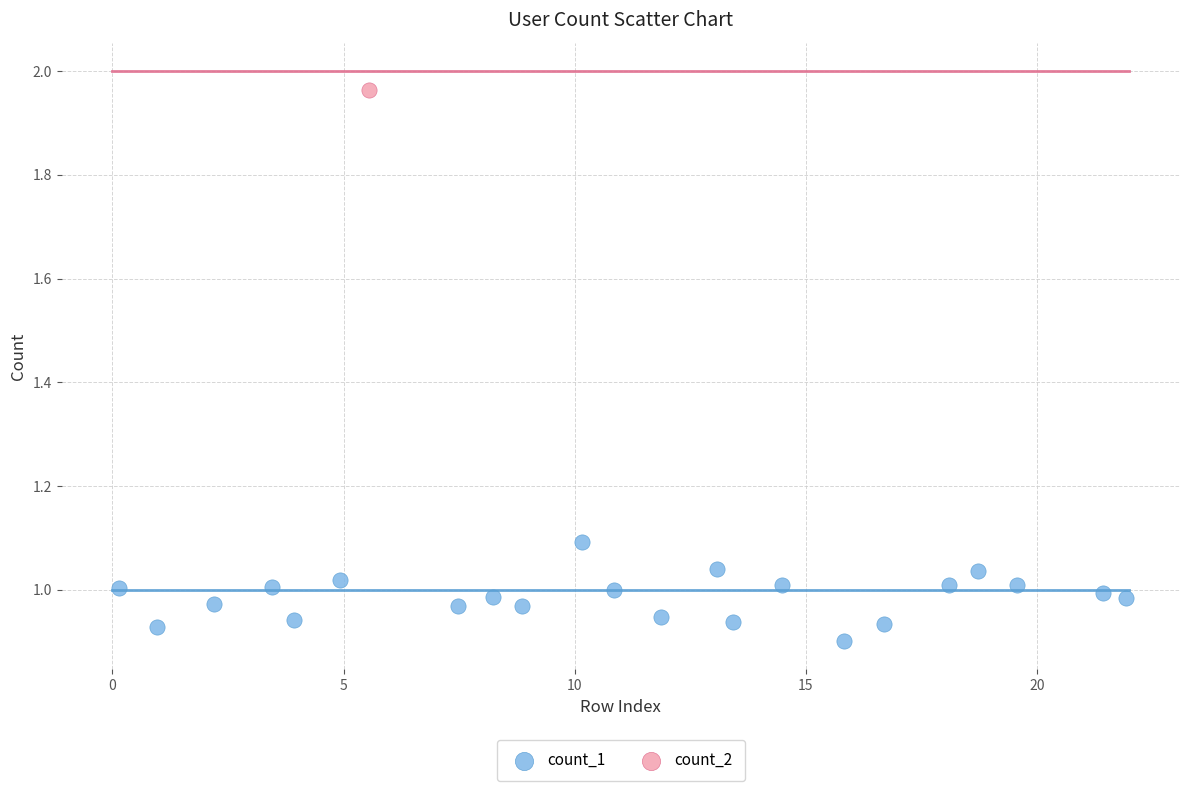

What are all the series names shown in the legend?

count_1, count_2